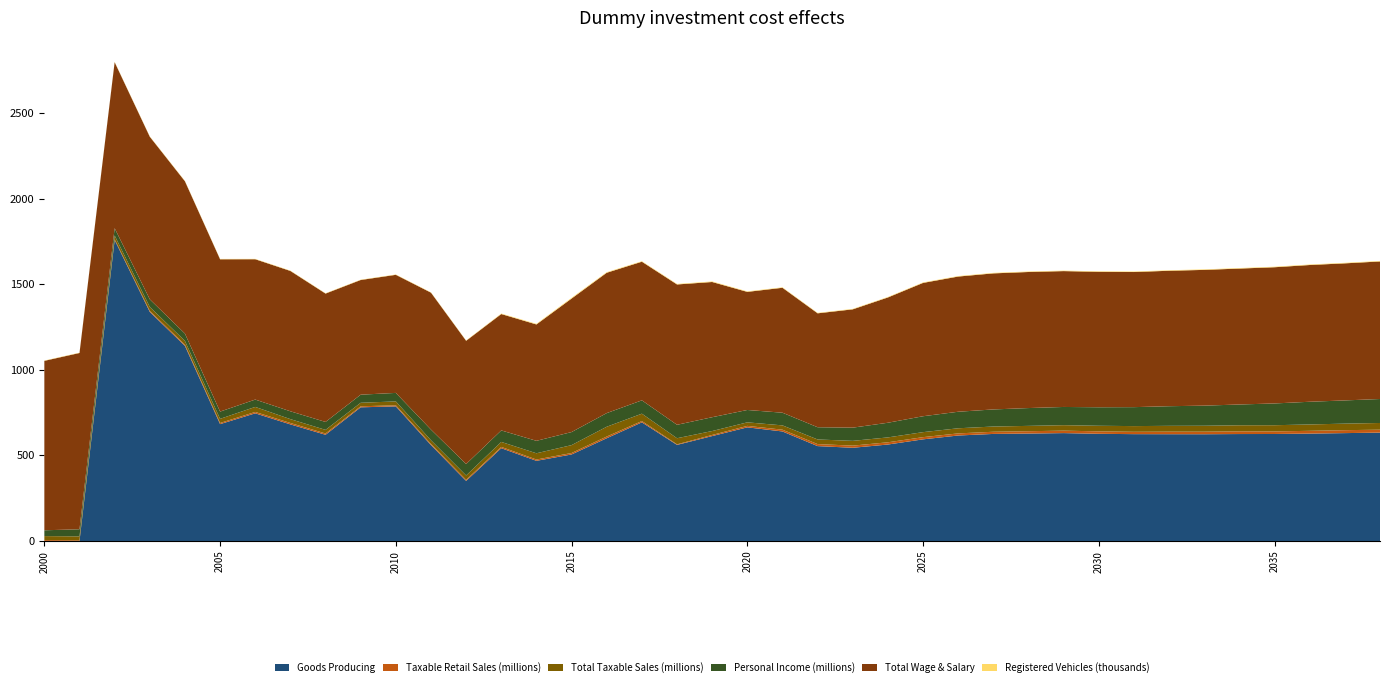

Reading right to left, list all the values displayed in this chart.

Goods Producing: 633.2	630.3	627.5	625.2	624.9	623.7	623.9	624.3	626.3	630.4	627.7	625.5	616.3	593.9	563.6	544.6	554.4	640.0	664.0	613.0	561.5	693.2	600.5	505.6	468.4	542.2	351.0	560.4	786.5	781.0	620.5	681.3	746.0	682.8	1139.9	1338.4	1758.6	0.0	0.0
Taxable Retail Sales (millions): 17.1	17.2	16.3	15.0	15.8	14.9	14.8	13.7	14.3	14.4	13.7	12.7	12.3	12.9	13.1	12.6	11.8	10.3	8.6	6.6	3.4	7.7	9.9	8.5	7.5	7.4	6.5	6.3	6.4	6.0	7.6	8.3	8.0	6.7	6.9	6.0	4.3	4.0	5.4
Total Taxable Sales (millions): 39.1	38.2	37.2	36.2	35.5	34.7	34.1	33.3	32.6	31.9	31.2	30.5	29.9	29.2	28.6	27.9	27.0	25.1	20.7	22.9	35.6	43.0	57.2	46.1	36.5	29.1	25.4	21.8	22.7	20.6	21.1	22.4	29.4	24.2	22.3	22.9	22.4	22.8	23.3
Personal Income (millions): 140.1	135.6	132.6	127.2	121.4	117.5	114.7	110.8	108.2	106.4	104.1	99.8	96.6	92.9	85.6	77.1	71.5	74.0	72.2	80.7	78.5	77.9	79.7	76.3	72.8	67.2	66.7	62.3	49.7	47.3	46.3	45.8	42.9	42.3	42.6	44.6	42.4	41.6	33.9
Total Wage & Salary: 803.6	800.9	799.0	795.9	794.1	793.2	791.4	789.5	791.3	793.8	795.0	795.0	789.9	779.0	732.1	691.3	665.6	730.0	690.0	790.0	820.0	810.0	820.0	780.0	680.0	680.0	720.0	800.0	690.0	670.0	750.0	820.0	820.0	890.0	890.0	950.0	970.0	1030.0	990.0
Registered Vehicles (thousands): 3.1	3.1	3.1	3.1	3.1	3.0	3.0	3.0	2.9	2.9	2.9	2.9	2.9	2.9	2.8	2.7	2.6	2.8	2.9	3.3	3.1	3.0	3.4	4.4	3.6	2.9	2.0	1.9	2.0	1.9	2.0	2.0	2.1	2.1	2.2	2.0	2.0	1.9	1.8